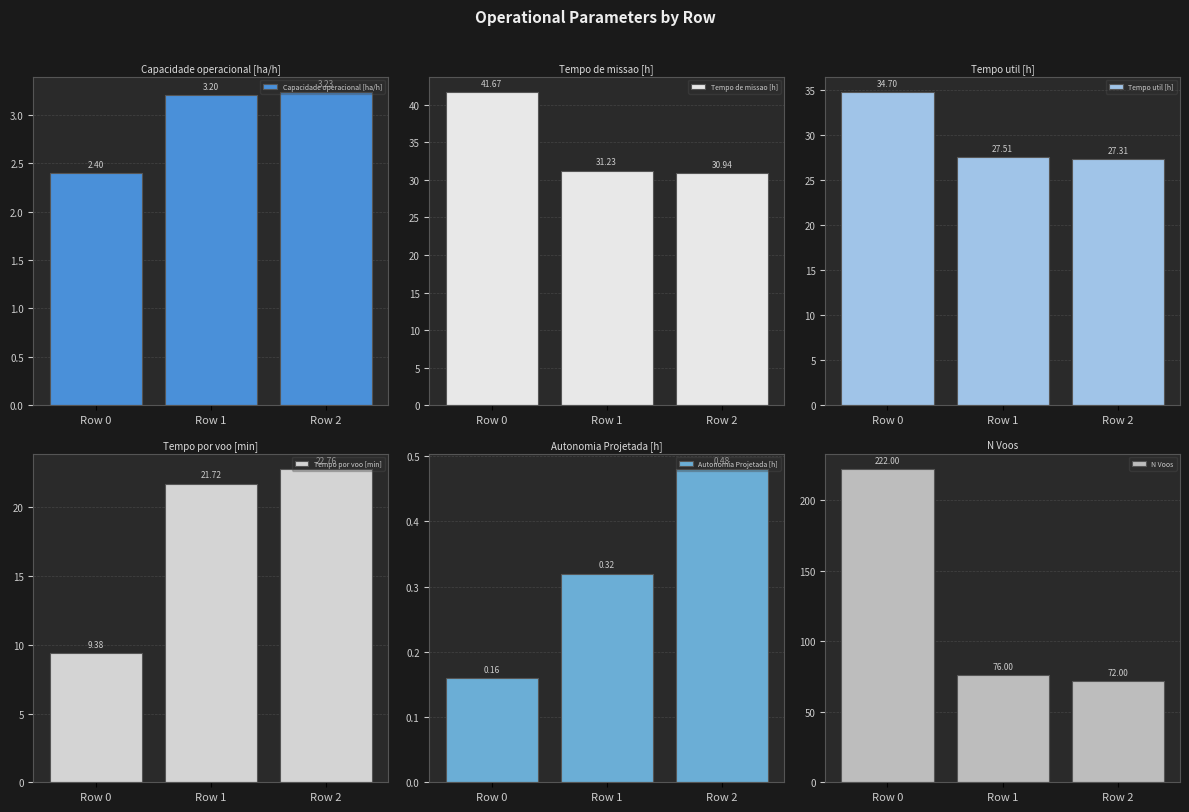

What are all the series names shown in the legend?

Capacidade operacional [ha/h], Tempo de missao [h], Tempo util [h], Tempo por voo [min], Autonomia Projetada [h], N Voos